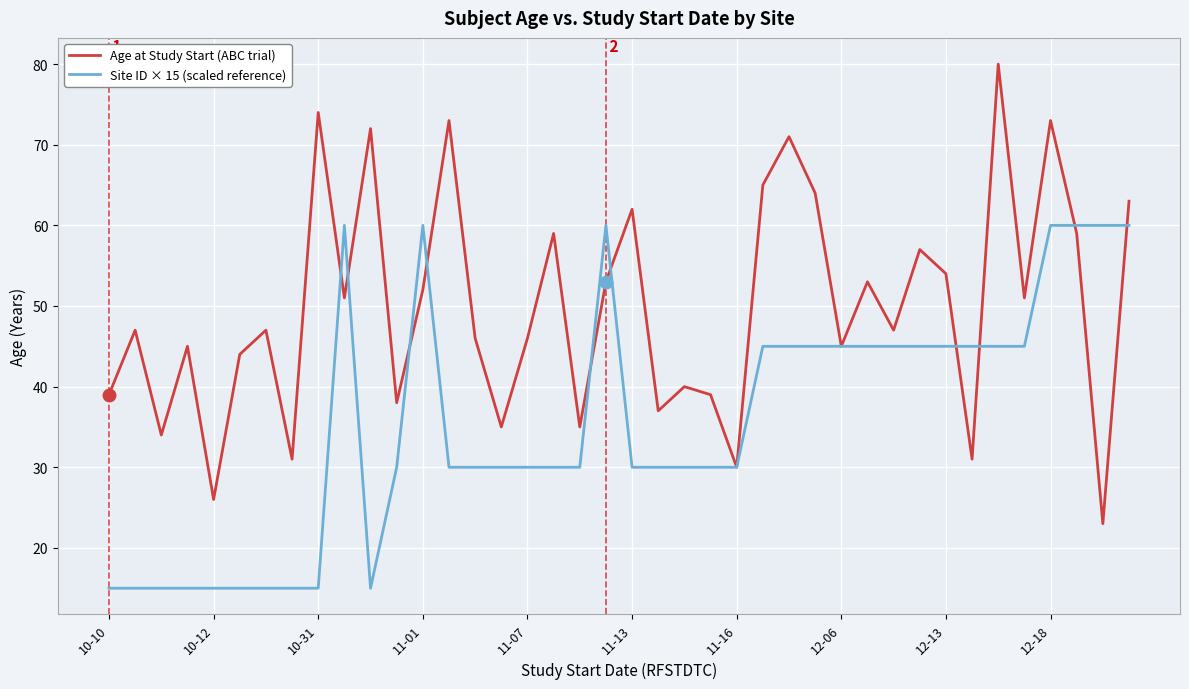

Which series has the widest spread of values?

Age at Study Start (ABC trial)